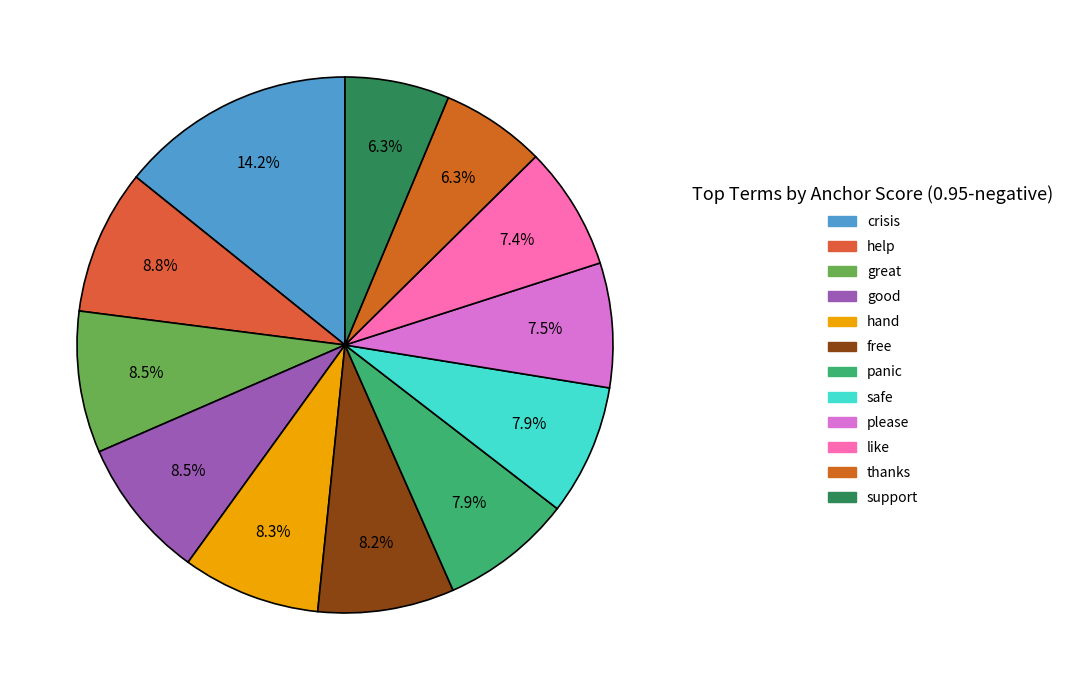

To the nearest percent, what is the difference between the largest and smallest slice percentages?

8%